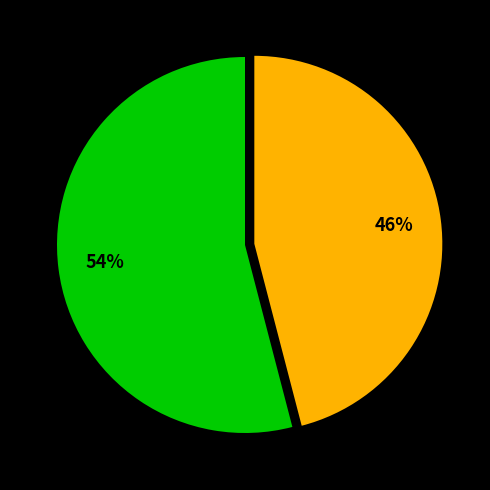

Count the number of slices in the pie.

2